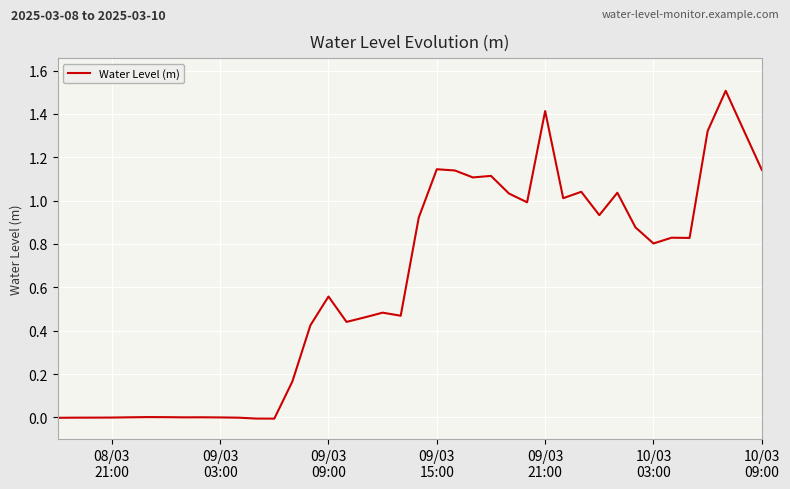

What is the difference between the maximum and minimum values?

1.5